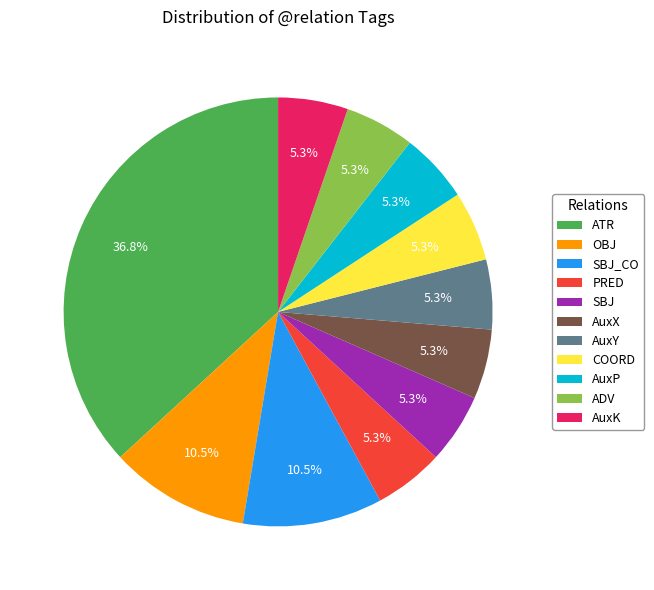

Which slice is the largest?

ATR